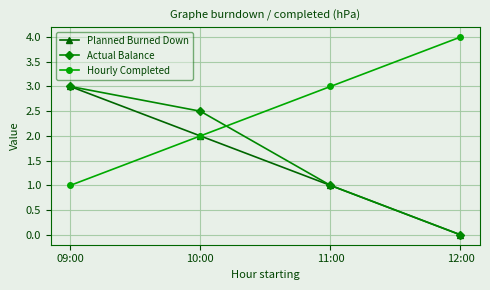

Reading right to left, transcribe all the data shown in this chart.

Planned Burned Down: 0.0	1.0	2.0	3.0
Actual Balance: 0.0	1.0	2.5	3.0
Hourly Completed: 4.0	3.0	2.0	1.0